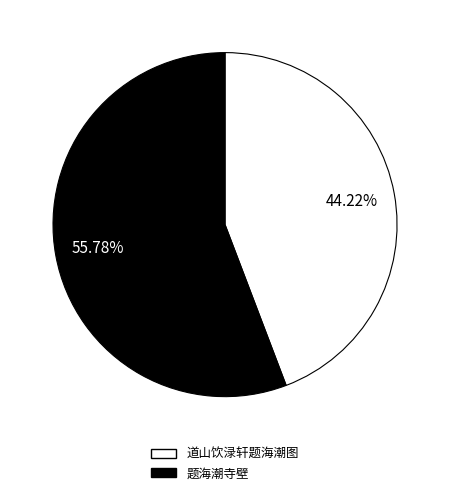

Between 道山饮渌轩题海潮图 and 题海潮寺壁, which is larger?

题海潮寺壁